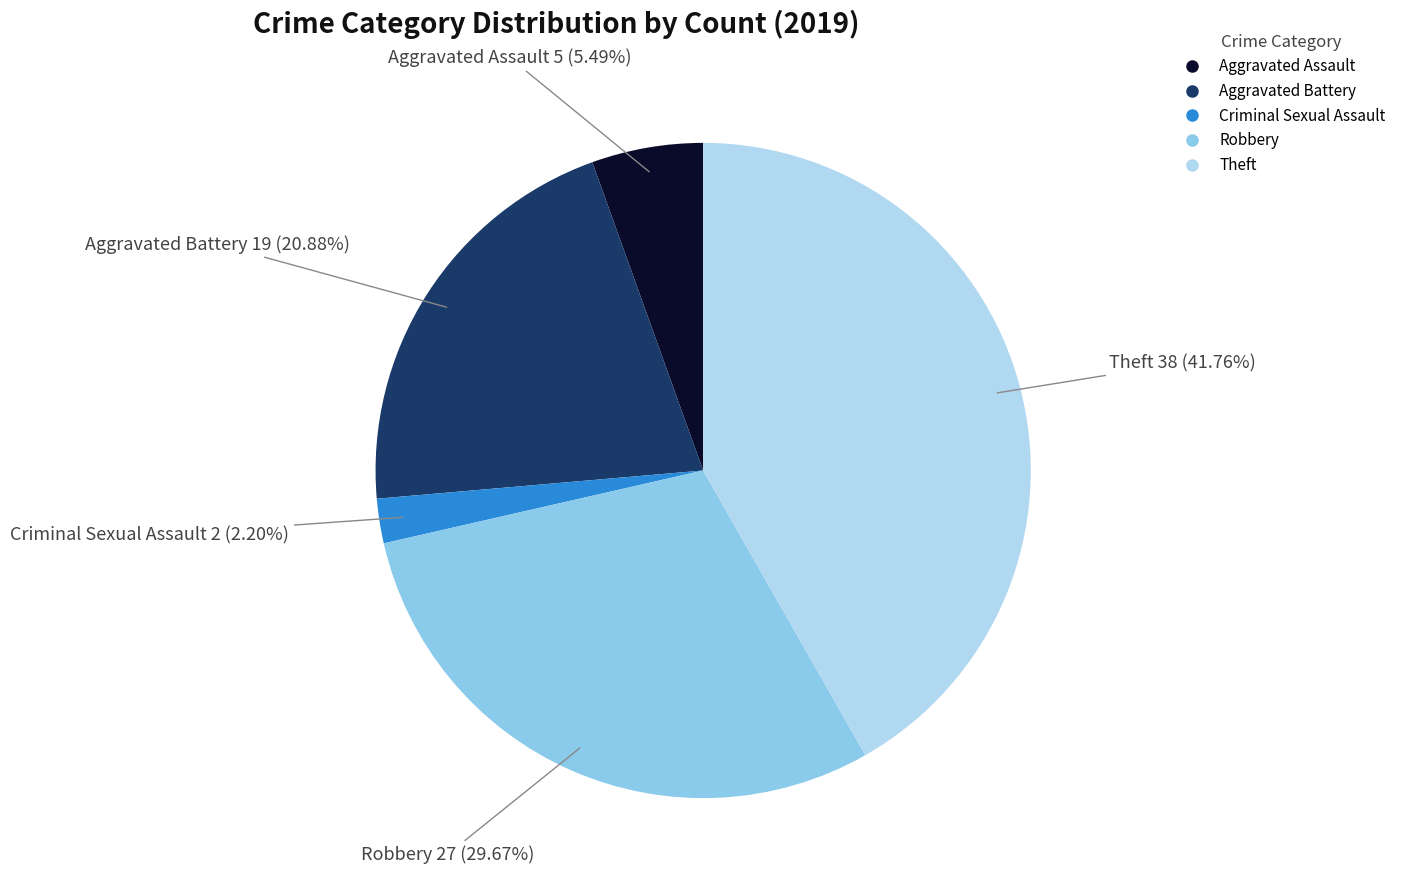

Does any single category account for the majority?

No